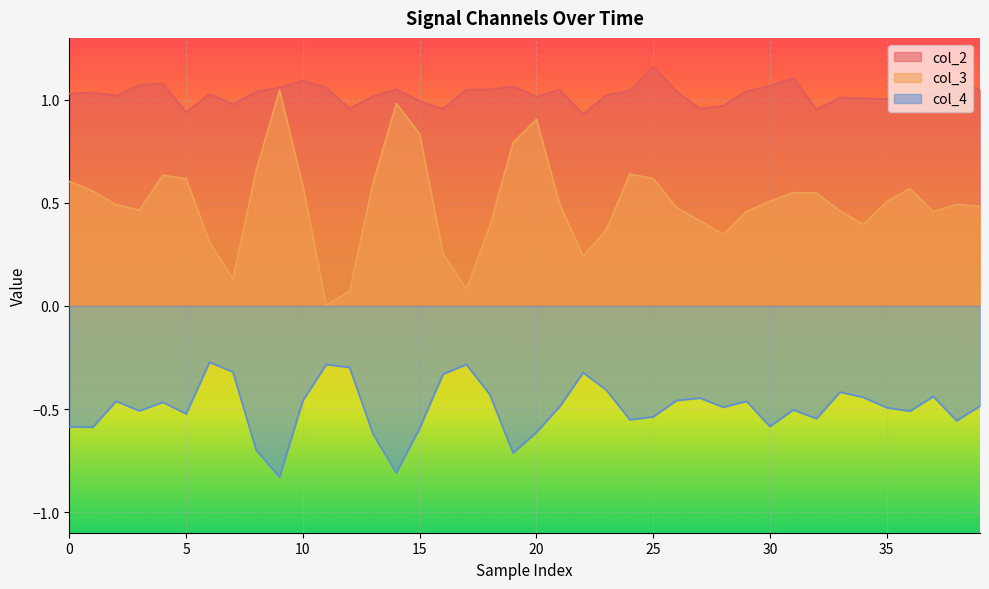

List the series in order of their overall mean, highest first.

col_2, col_3, col_4